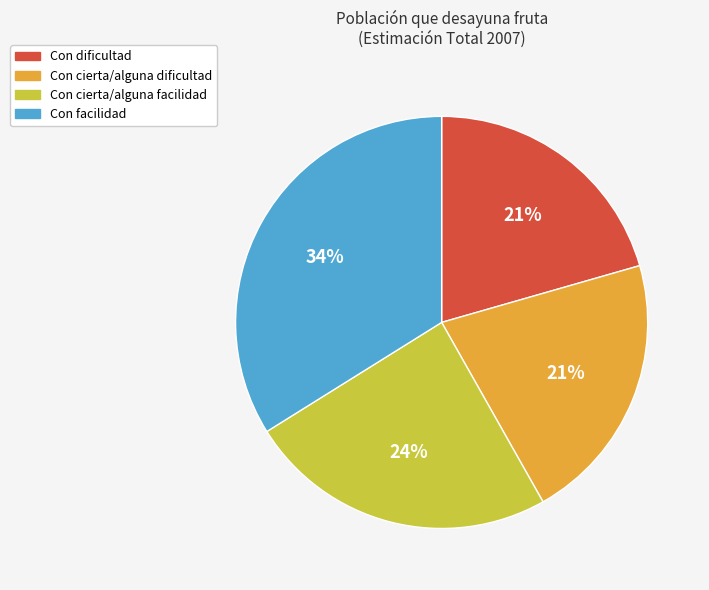

How many slices are in this pie chart?

4